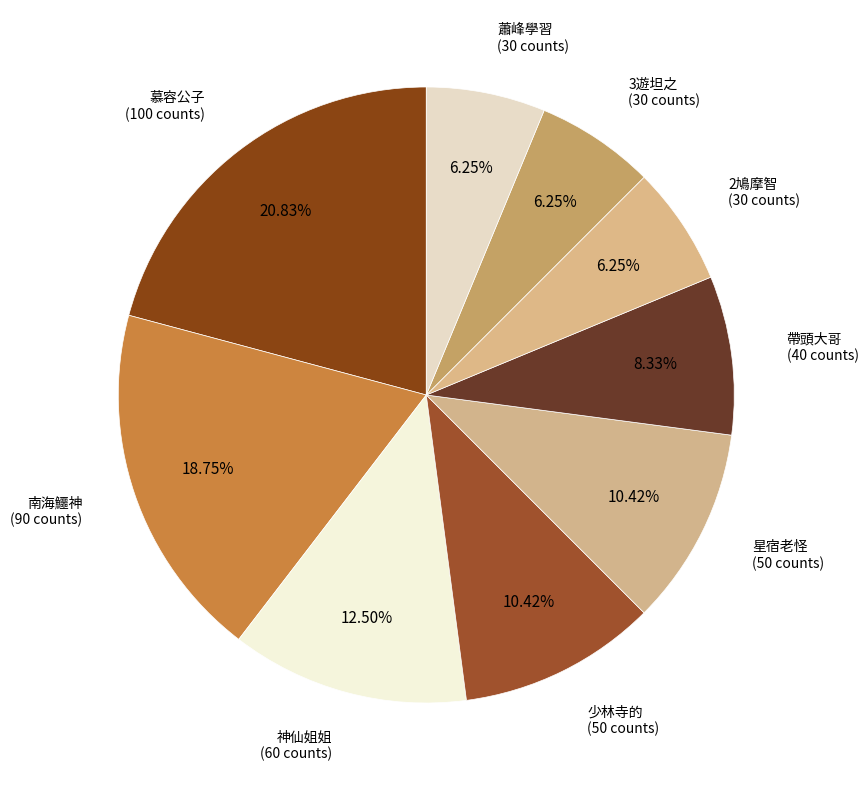

Which slice is the largest?

慕容公子